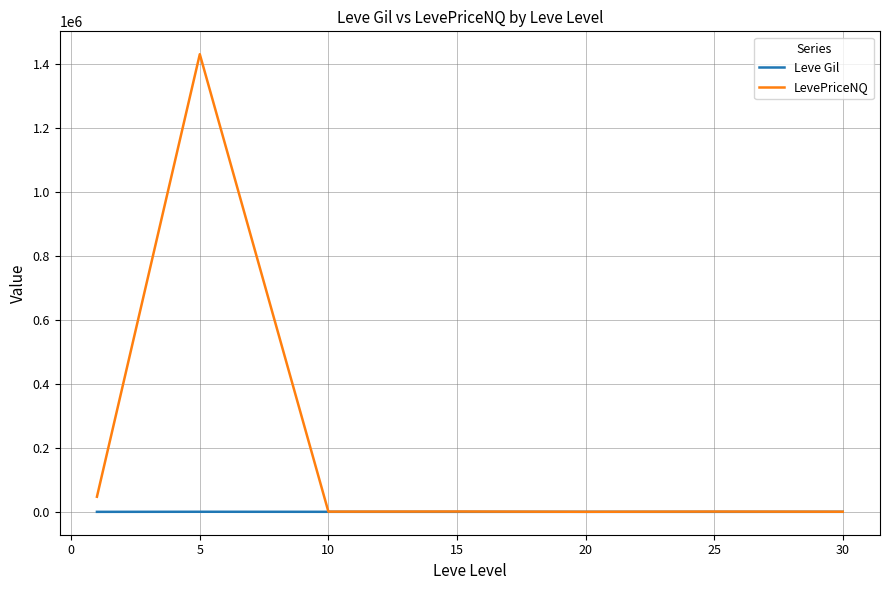

Which series has the largest range (max minus min)?

LevePriceNQ